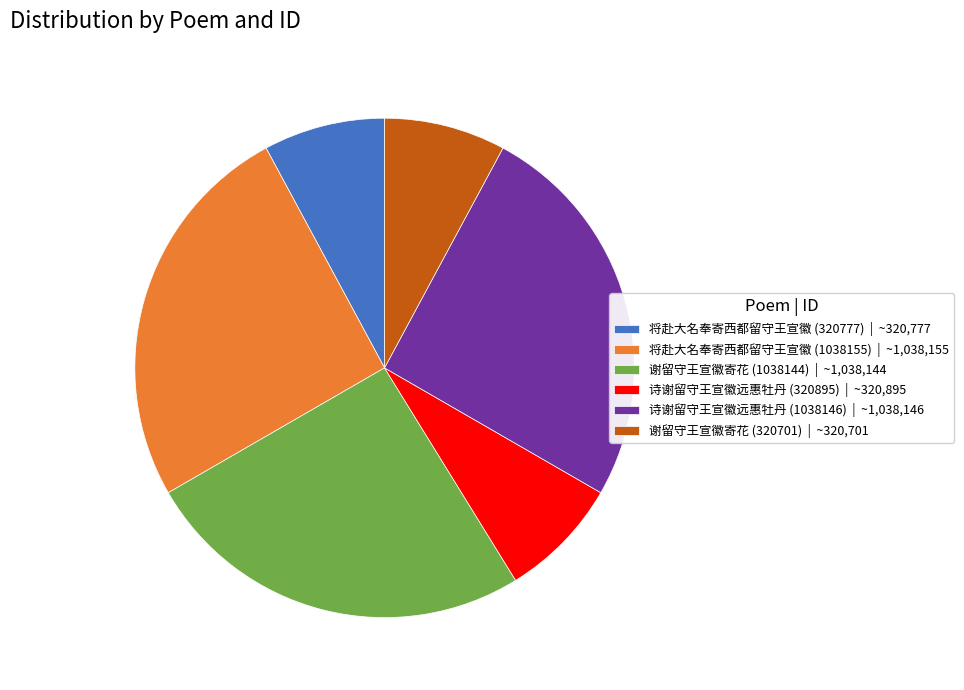

Does any single category account for the majority?

No